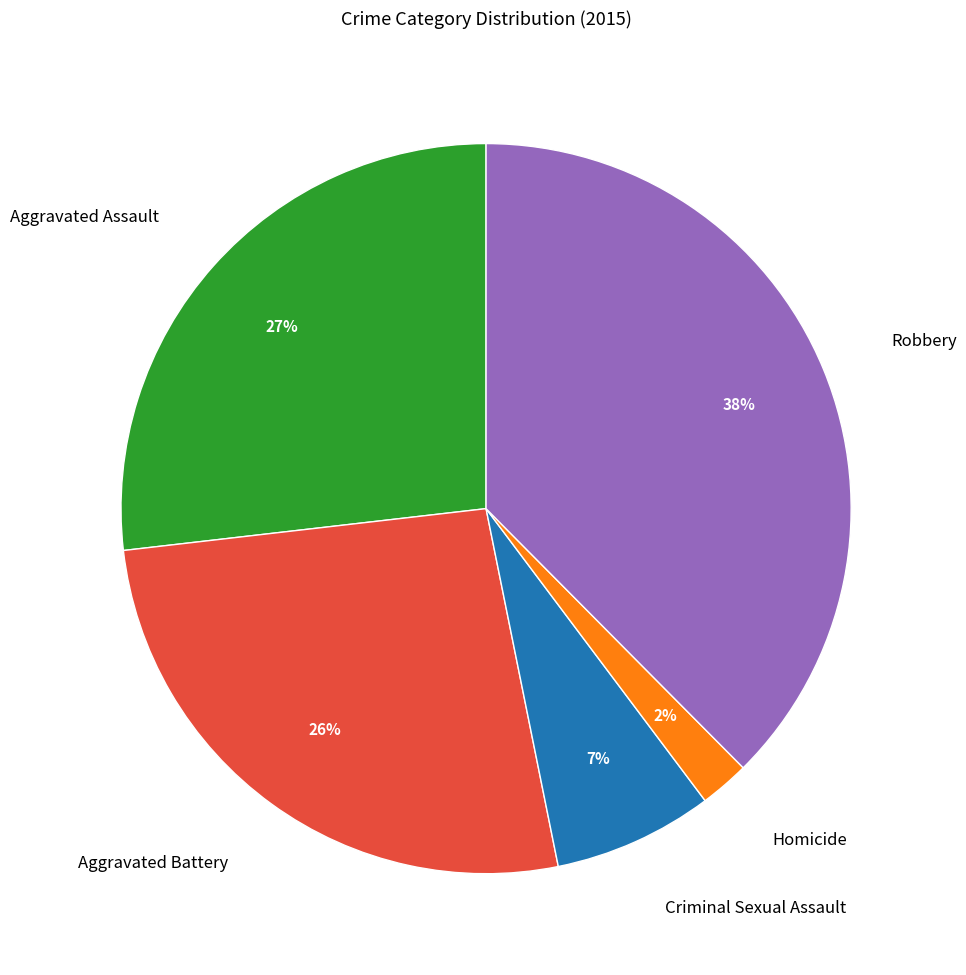

Between Criminal Sexual Assault and Robbery, which is larger?

Robbery